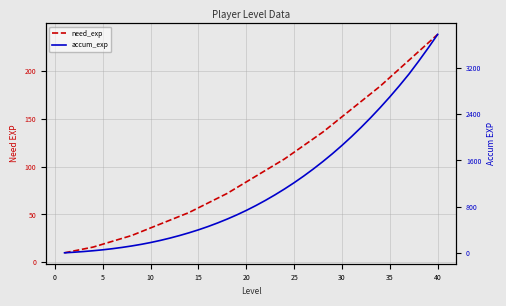

Is it true that accum_exp equals 4386 at 37?

False